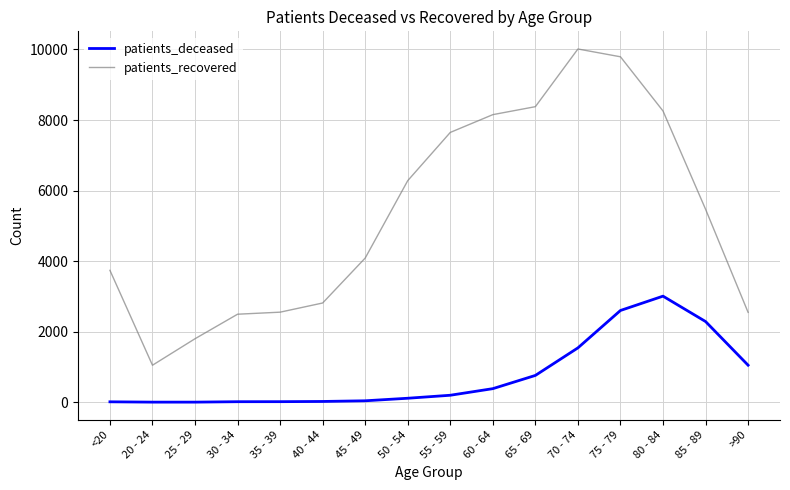

What is the average value of the patients_recovered series?

5317